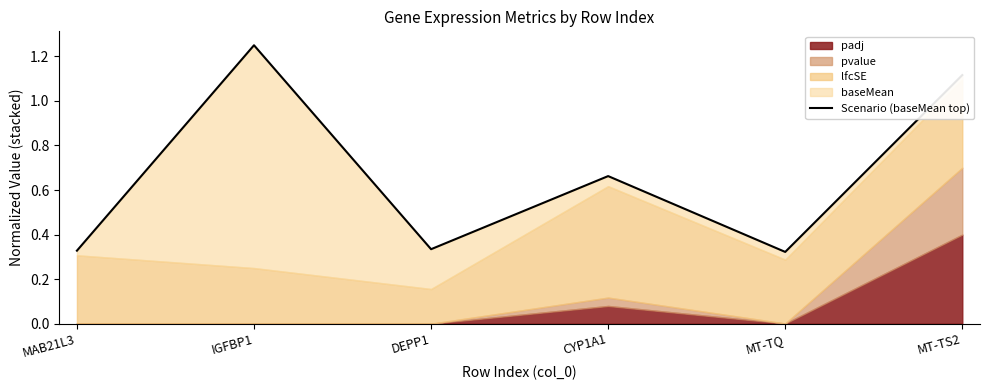

What is the label of the 4th point from the left?

CYP1A1